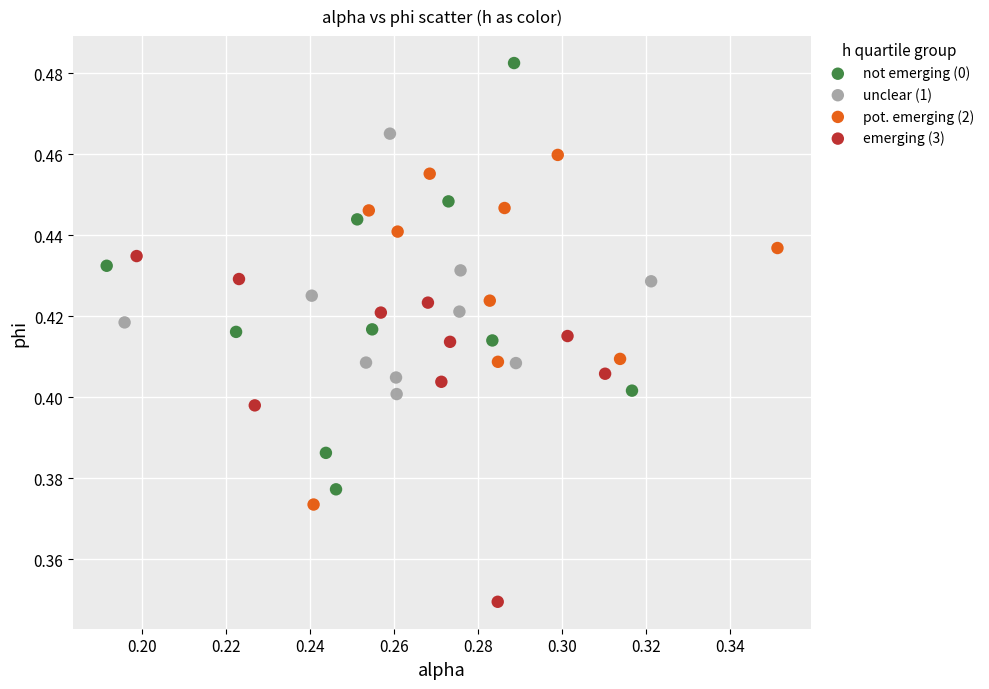

Which series contains the highest Y value?

not emerging (0)